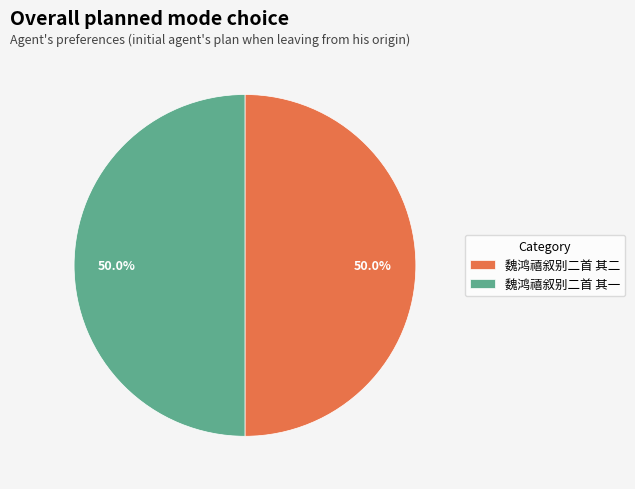

Count the number of slices in the pie.

2